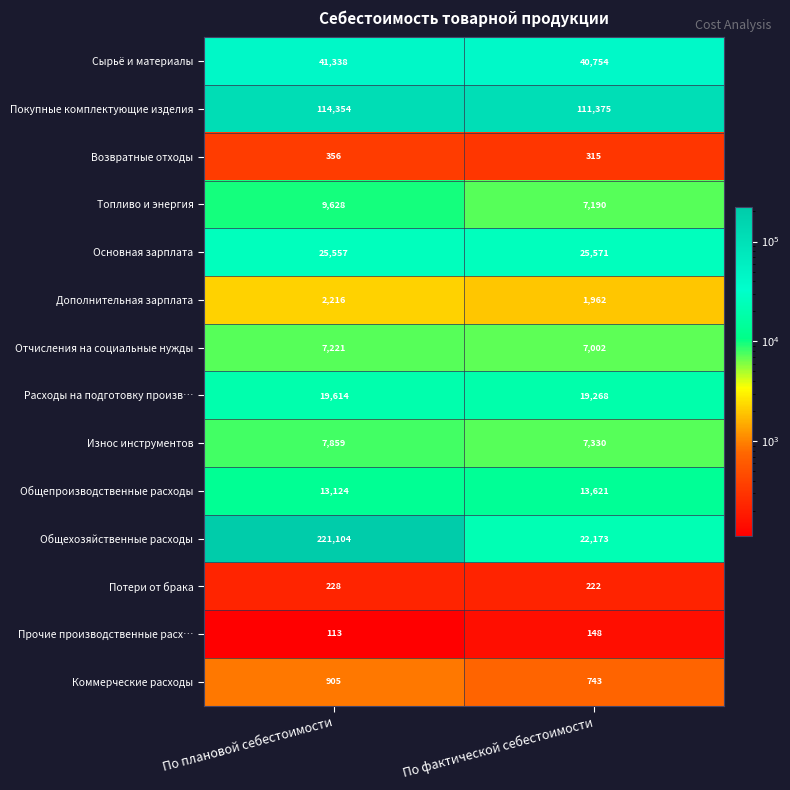

The value of Прочие производственные расх… at По фактической себестоимости is 99. True or false?

False